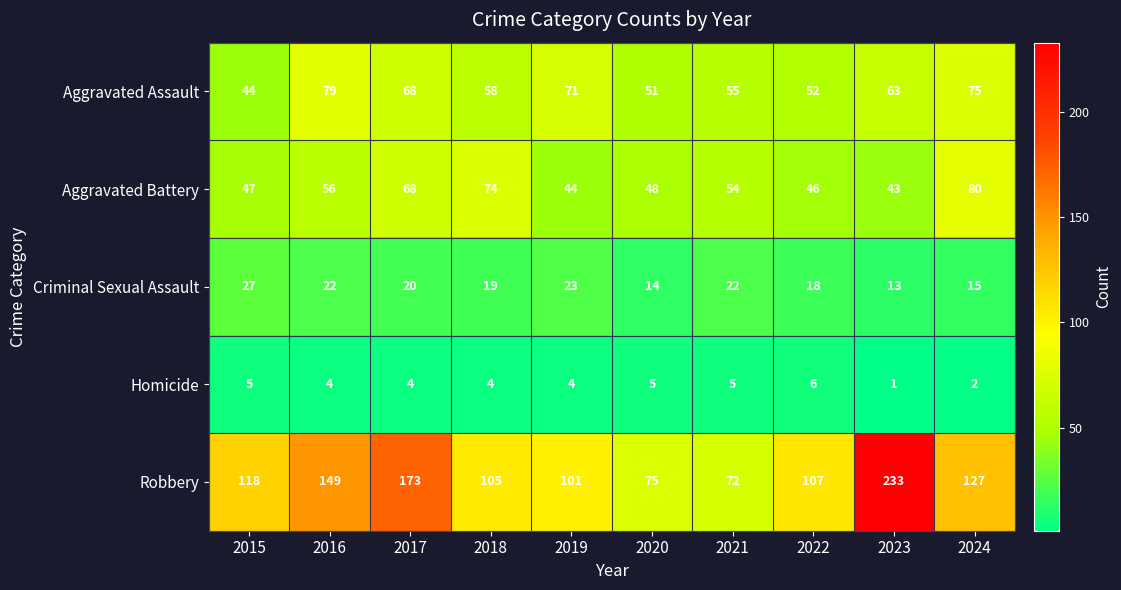

The Criminal Sexual Assault series shows 30 at 2018. True or false?

False